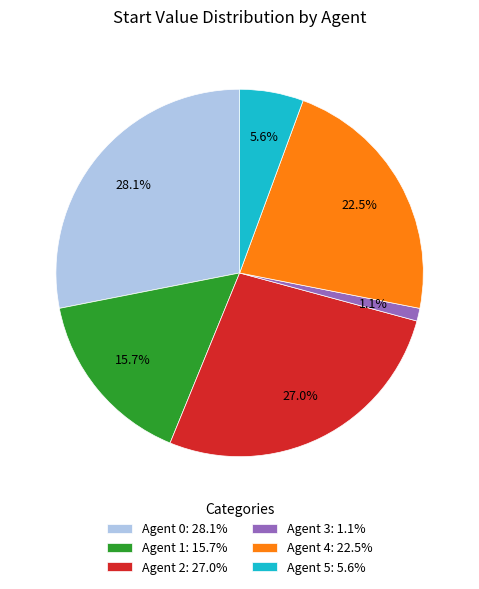

How much of the chart is everything except Agent 3: 1.1%?

98.9%